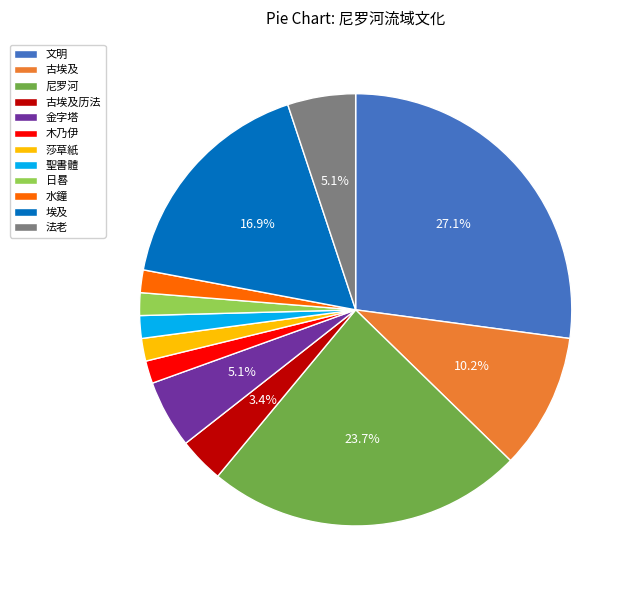

Between 金字塔 and 聖書體, which is larger?

金字塔